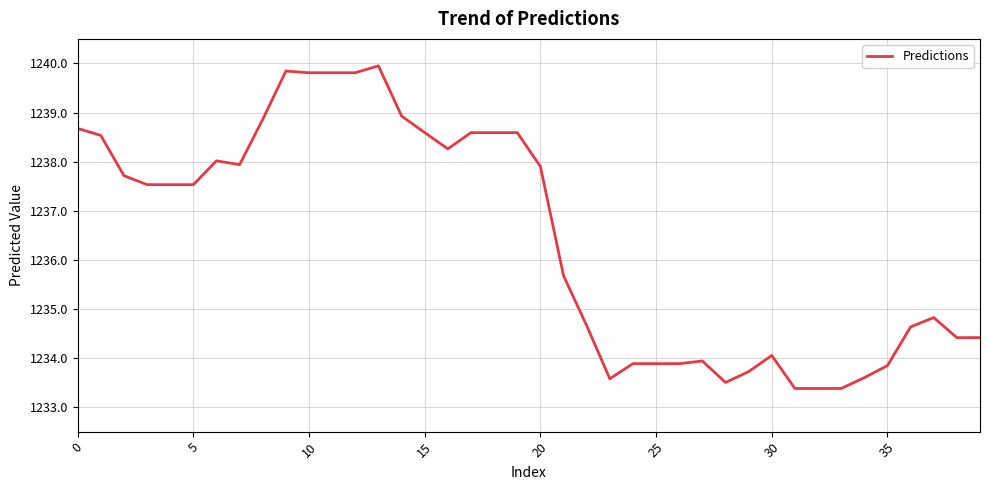

What is the difference between the maximum and minimum values?

6.6